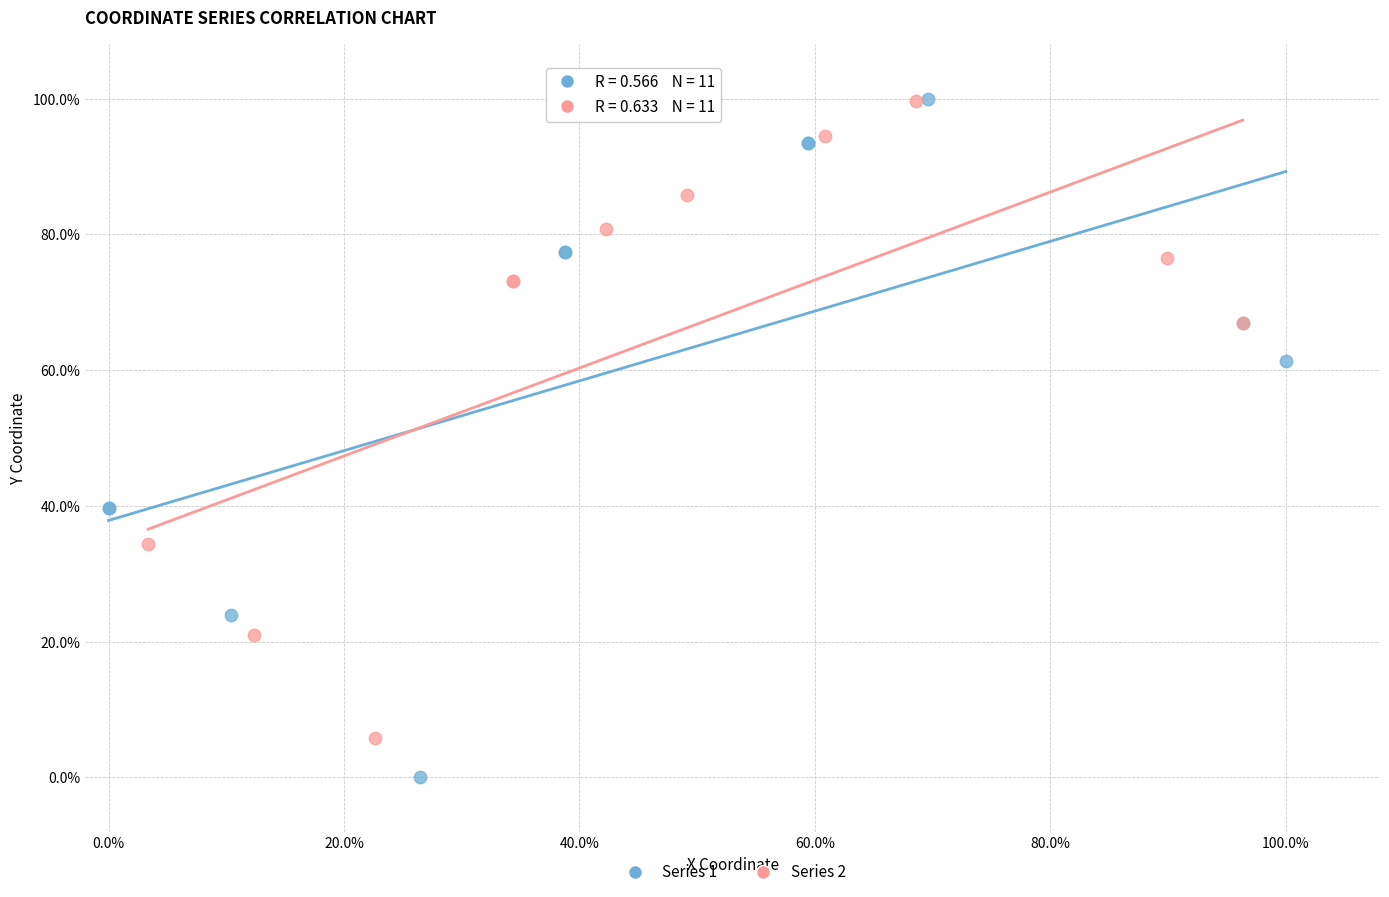

What are all the series names shown in the legend?

Series 1, Series 2